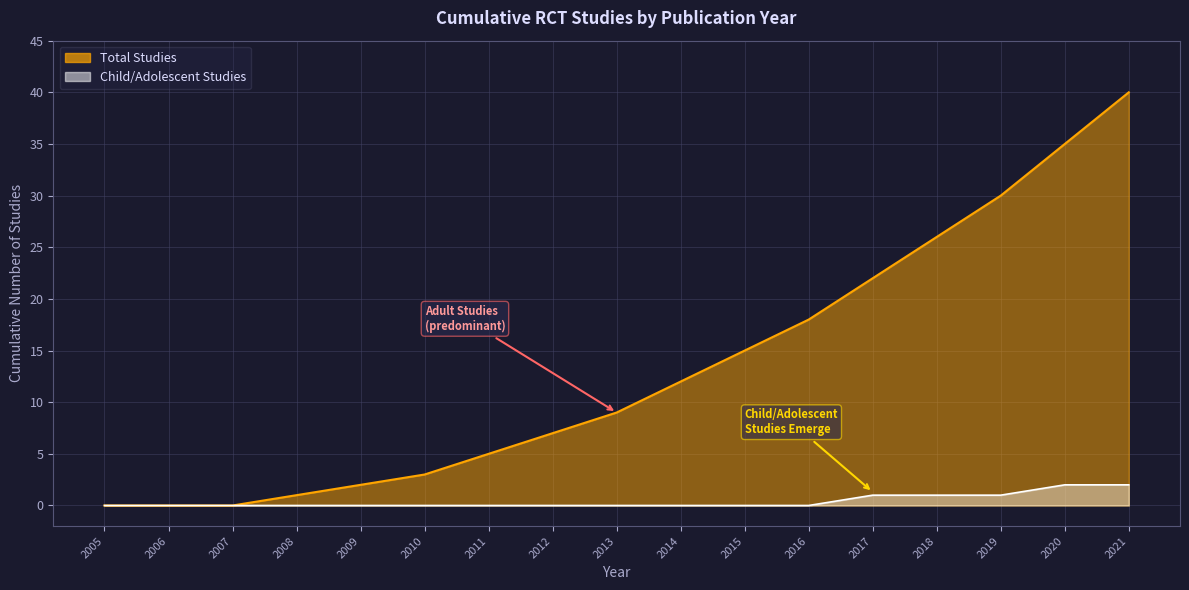

Rank the series at 2010 from highest to lowest value.

Total Studies, Child/Adolescent Studies